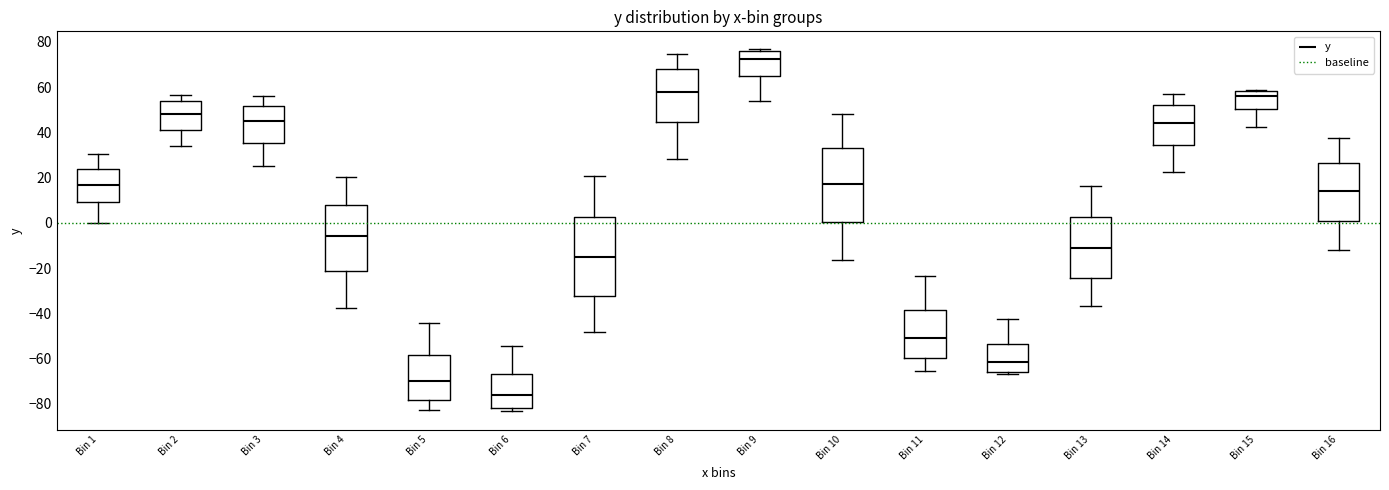

Reading left to right, read every box against the y-axis: the position of its median line, the range the box covers, and the ends of its whiskers. The values are not printed on the chart, so give them approximately, as read against the axis.

Bin 1: median 16, box 10 to 24, whiskers 0 to 30
Bin 2: median 48, box 42 to 54, whiskers 34 to 56
Bin 3: median 44, box 36 to 52, whiskers 26 to 56
Bin 4: median -6, box -22 to 8, whiskers -38 to 20
Bin 5: median -70, box -78 to -58, whiskers -82 to -44
Bin 6: median -76, box -82 to -66, whiskers -84 to -54
Bin 7: median -14, box -32 to 2, whiskers -48 to 20
Bin 8: median 58, box 44 to 68, whiskers 28 to 74
Bin 9: median 72, box 64 to 76, whiskers 54 to 76 (just above the box's upper edge)
Bin 10: median 18, box 0 to 34, whiskers -16 to 48
Bin 11: median -50, box -60 to -38, whiskers -66 to -24
Bin 12: median -62, box -66 to -54, whiskers -66 (just below the box's lower edge) to -42
Bin 13: median -10, box -24 to 2, whiskers -36 to 16
Bin 14: median 44, box 34 to 52, whiskers 22 to 56
Bin 15: median 56, box 50 to 58, whiskers 42 to 58
Bin 16: median 14, box 0 to 26, whiskers -12 to 38